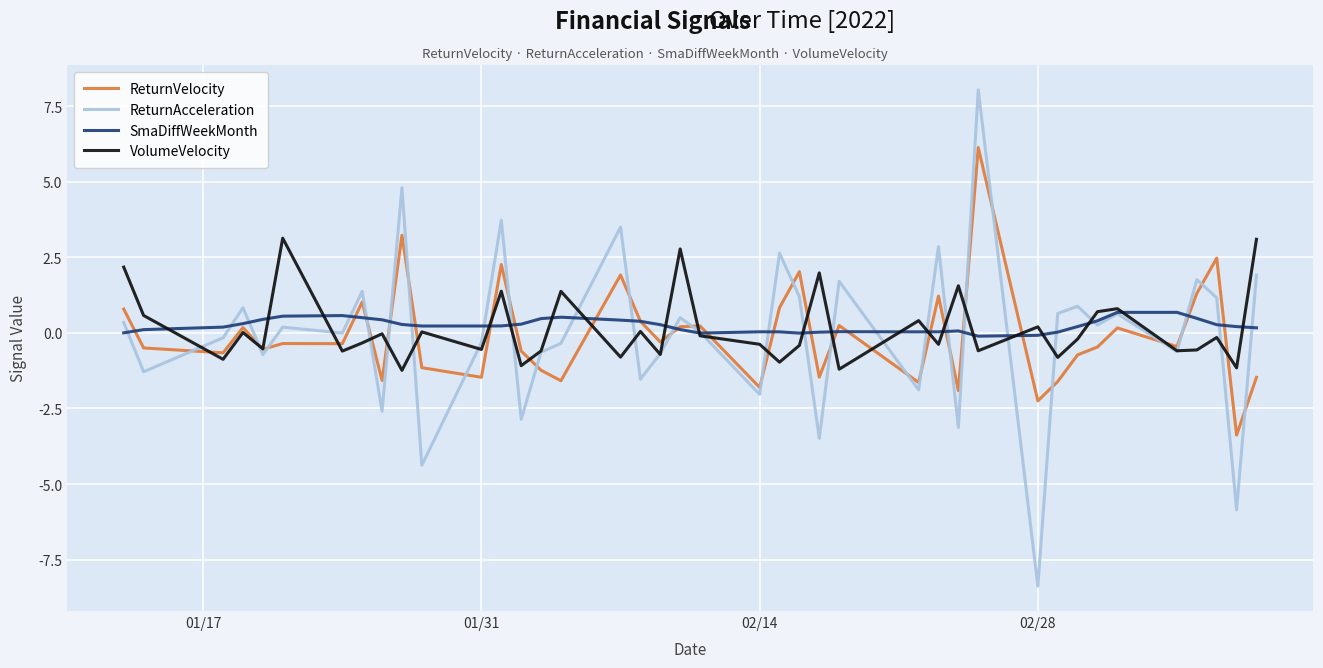

What is the highest value of the ReturnAcceleration series?

8.0